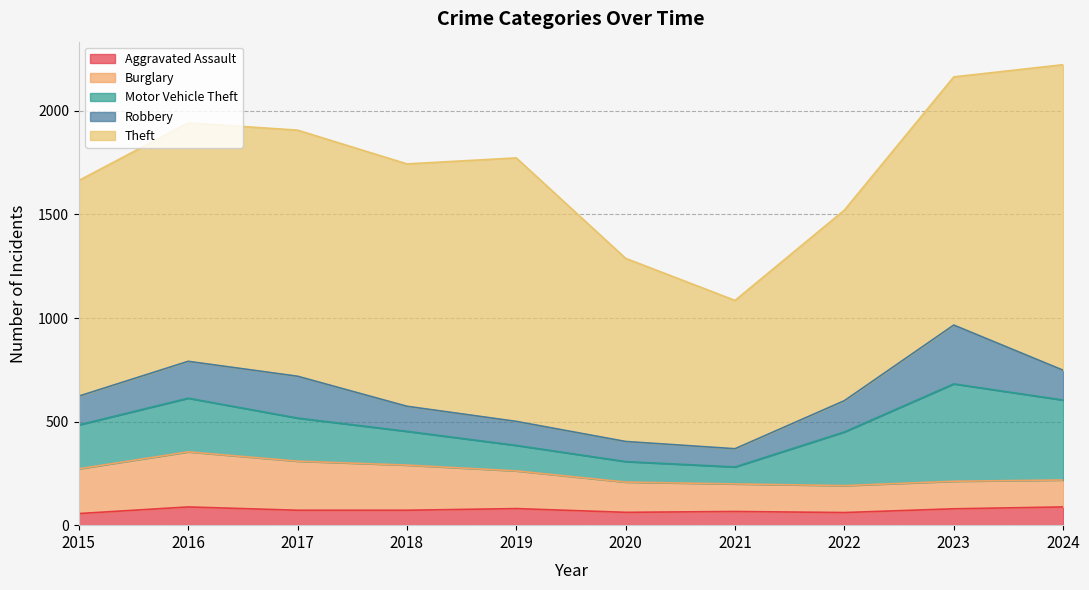

List the labels in order of Theft value, smallest first.

2021, 2020, 2022, 2015, 2016, 2018, 2017, 2023, 2019, 2024